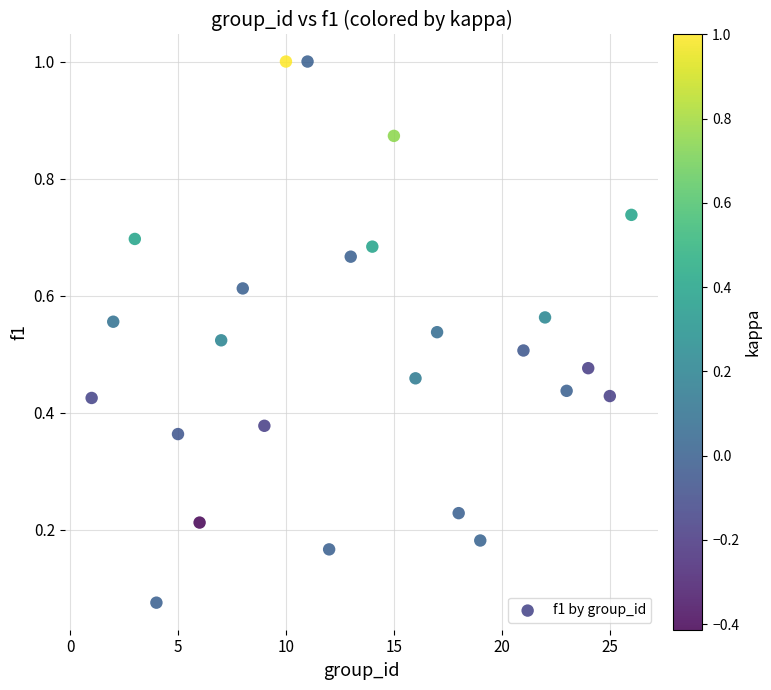

What is the range of X values (max minus min)?

25.0